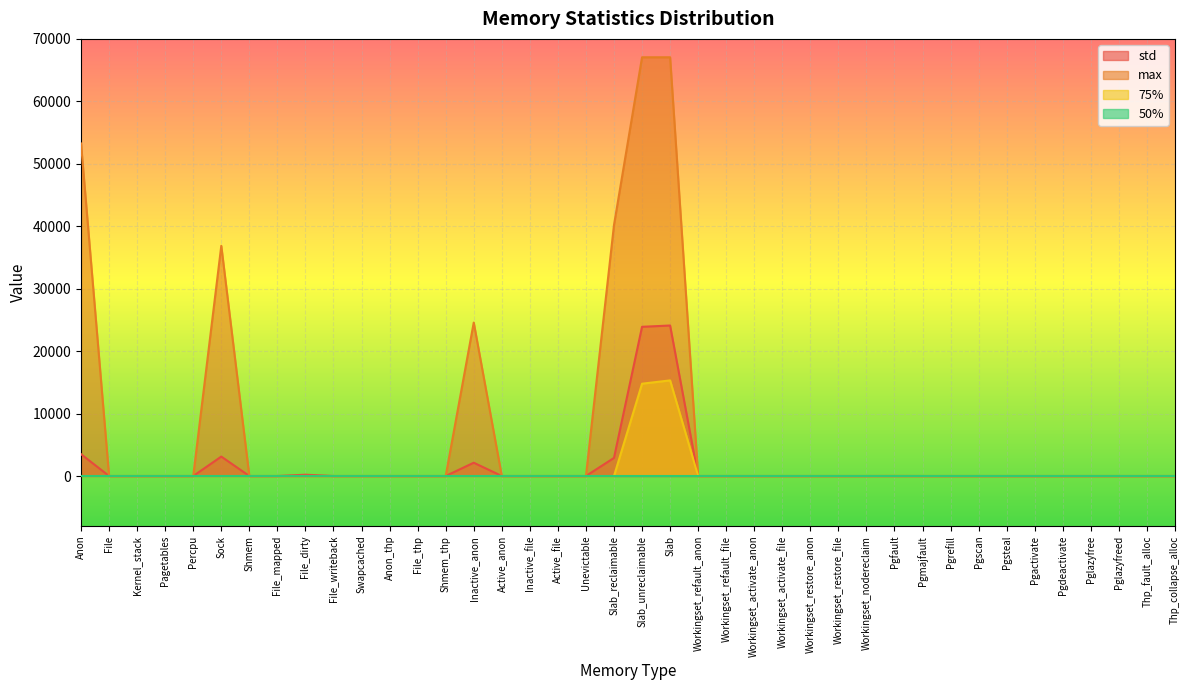

What is the label of the 10th point from the right?

Pgmajfault